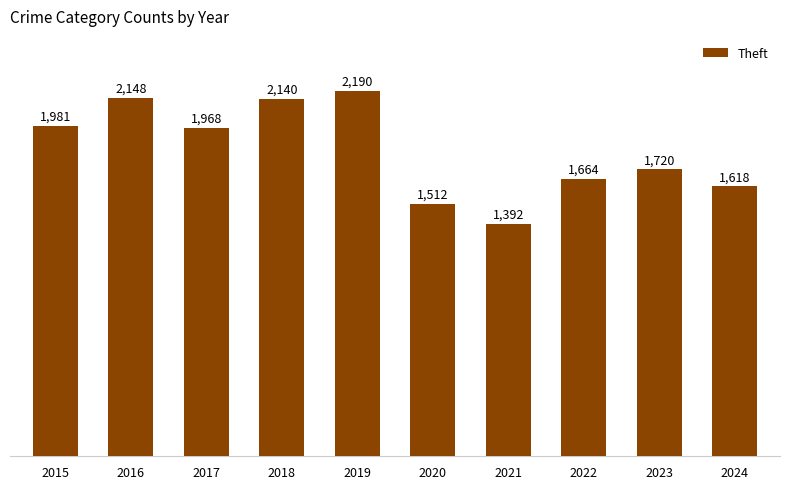

How many distinct data groups are displayed?

1